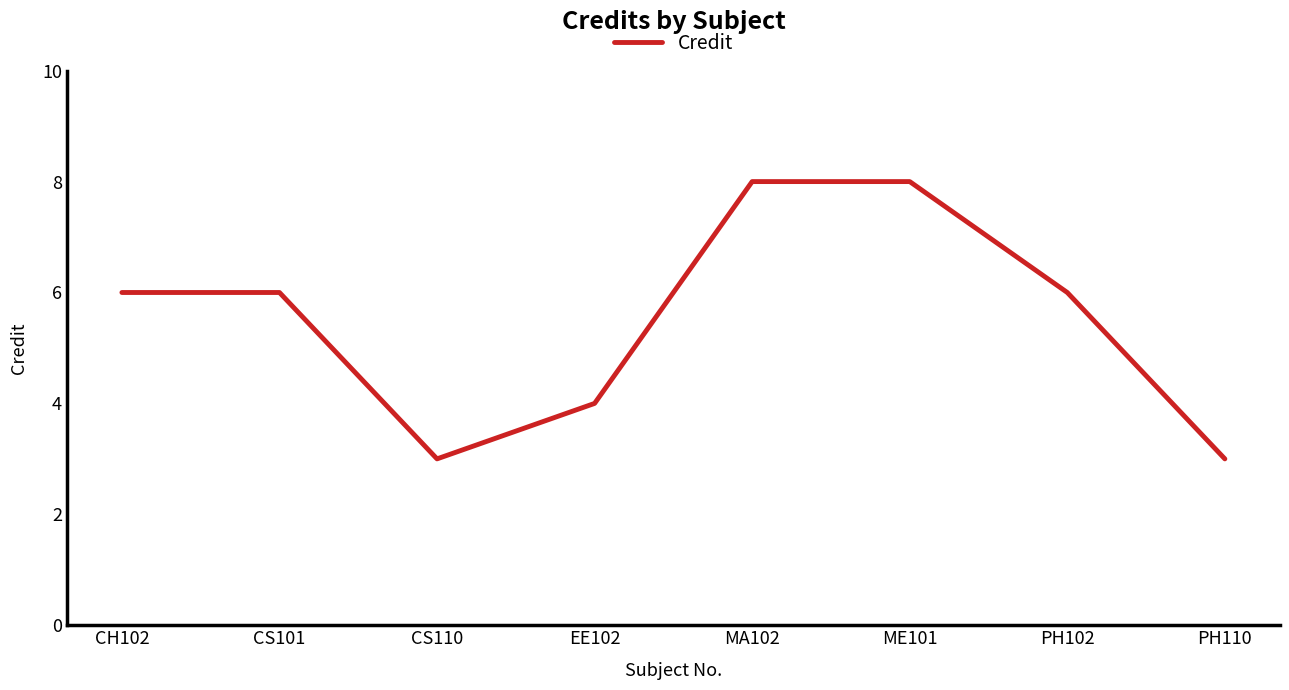

What value does the data have at ME101?

8